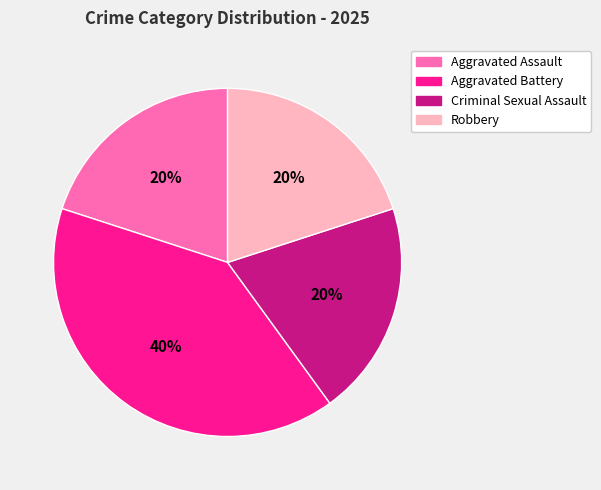

Which category has the biggest portion of the pie?

Aggravated Battery